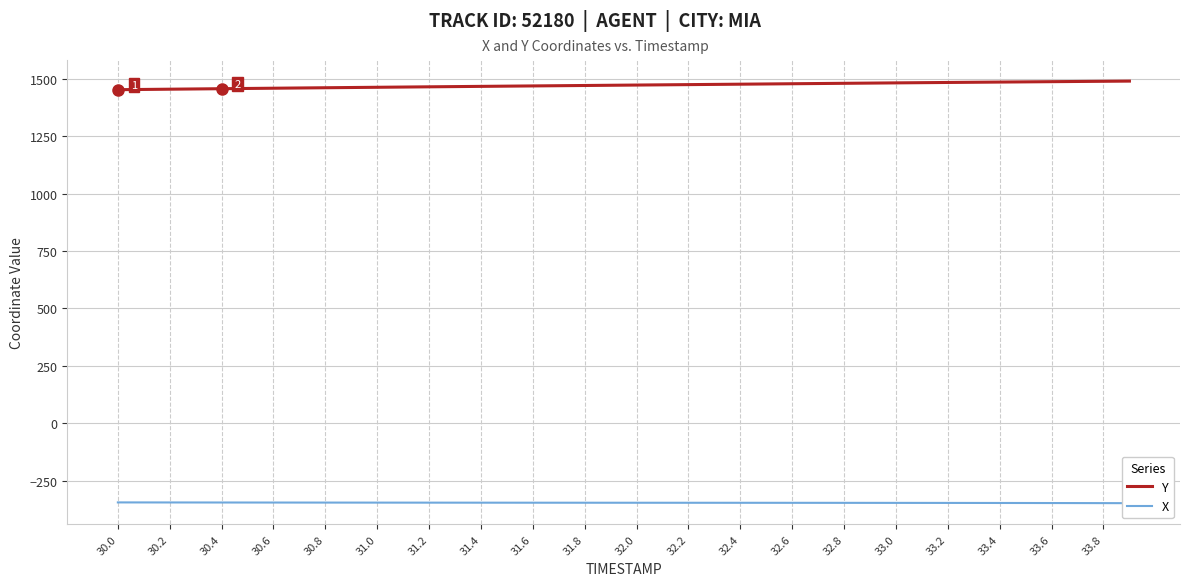

What is the maximum value for Y?

1489.4